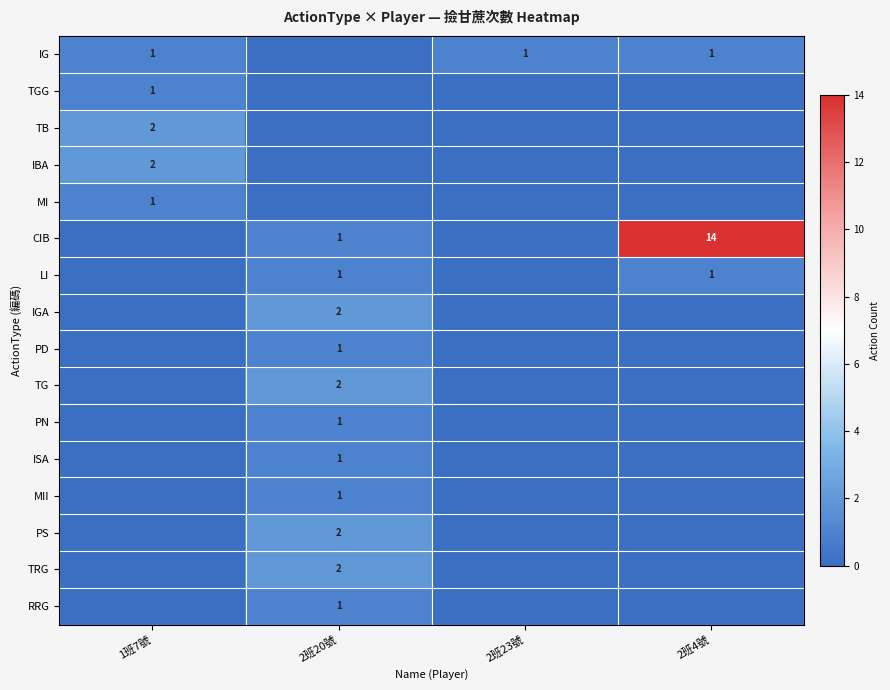

Count the number of data series in this chart.

16